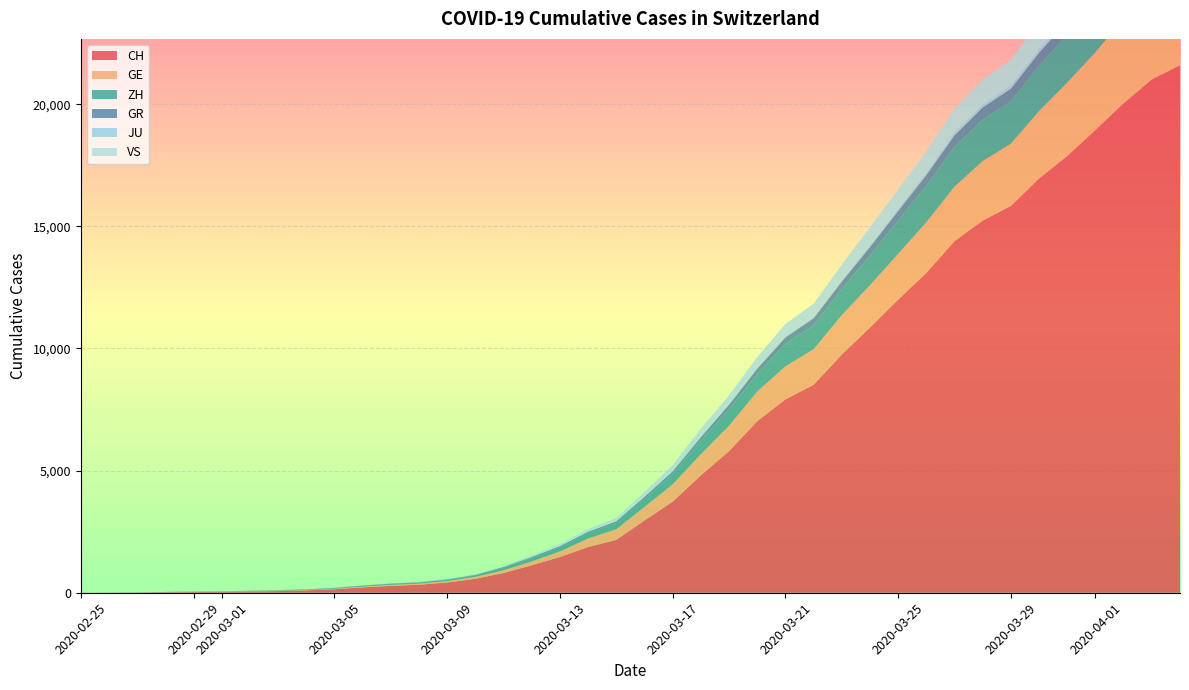

Reading right to left, list all the values displayed in this chart.

CH: 21593	21017	20040	18946	17882	16957	15837	15235	14394	13091	12000	10858	9752	8512	7918	7022	5794	4807	3727	2959	2165	1870	1463	1125	807	570	419	327	280	219	142	97	69	50	36	30	20	8	4	0
GE: 3816	3678	3469	3180	3003	2761	2547	2436	2231	2073	1870	1729	1611	1453	1350	1212	1041	863	710	556	435	351	227	155	114	80	60	45	43	30	20	16	14	11	10	9	5	1	1	0
ZH: 2461	2428	2300	2136	1947	1859	1733	1701	1627	1500	1368	1221	1073	984	925	711	679	568	429	326	250	218	163	140	101	62	49	40	34	29	23	15	13	10	7	6	2	2	0	0
GR: 657	649	622	592	547	535	519	495	474	433	393	343	300	284	258	226	182	128	101	84	71	56	53	43	31	22	18	18	17	16	14	12	9	9	6	6	6	2	2	0
JU: 154	149	149	145	140	128	127	119	114	100	92	82	69	61	54	44	36	36	29	25	19	18	17	12	7	7	7	5	5	4	4	2	2	1	1	1	1	1	0	0
VS: 1418	1385	1334	1282	1211	1144	1055	1017	968	874	793	728	628	535	498	436	349	312	225	172	115	98	76	53	30	22	17	12	7	6	5	4	3	3	2	1	1	0	0	0